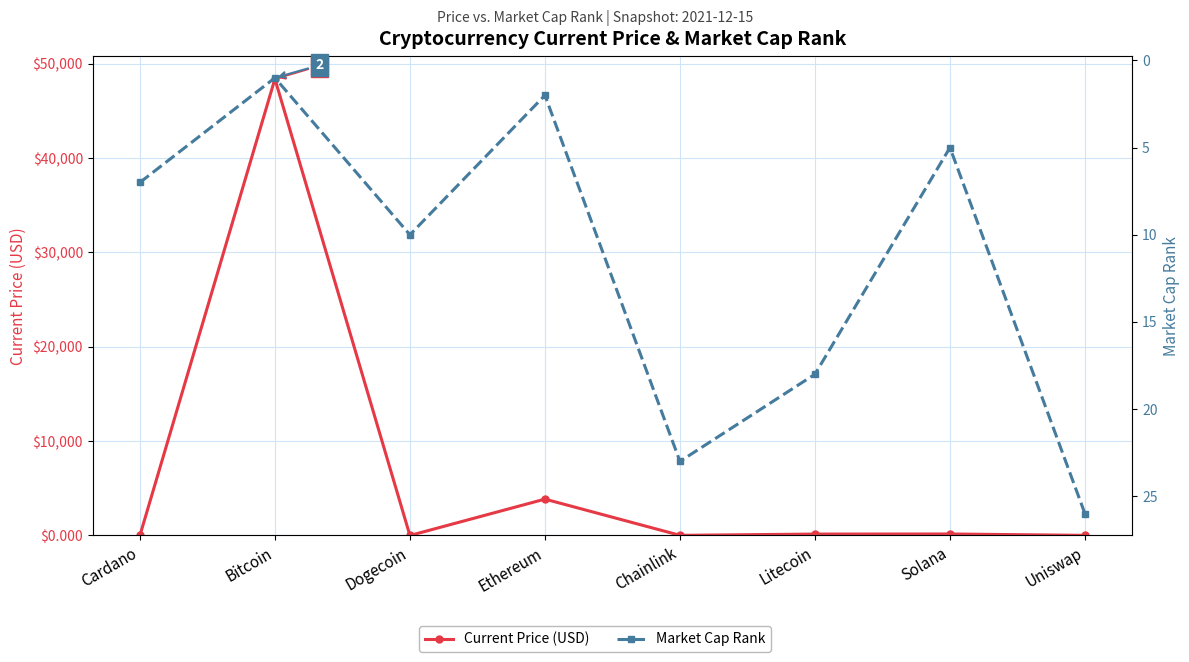

Rank the series by their average value, from lowest to highest.

Market Cap Rank, Current Price (USD)